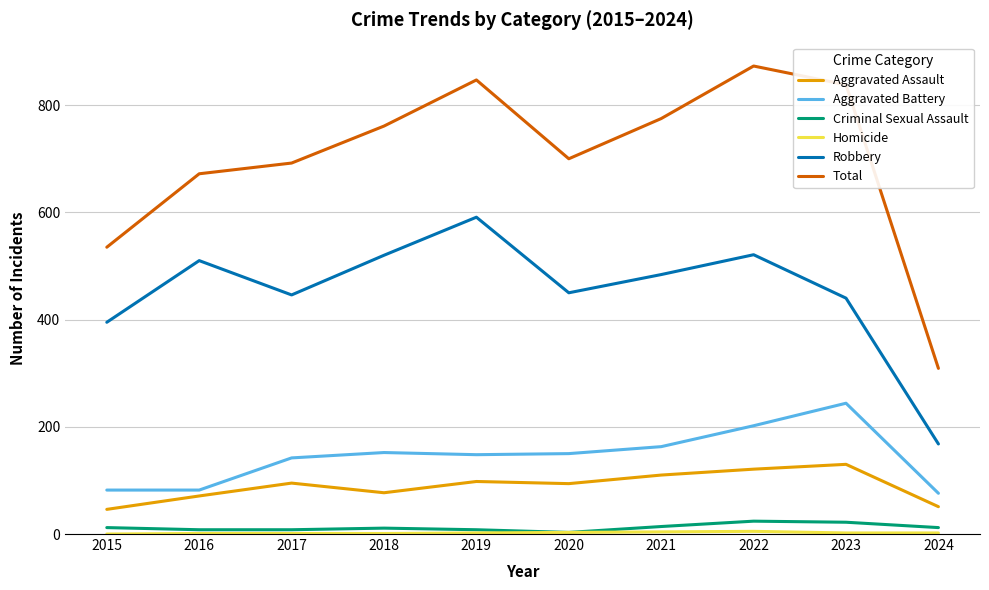

What is the difference between the maximum and second lowest values in the Aggravated Assault series?

79